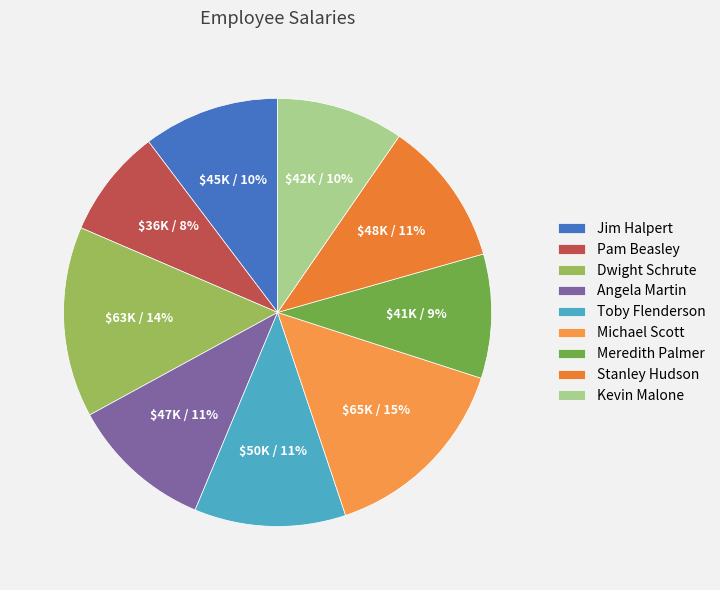

Which category has the biggest portion of the pie?

Michael Scott